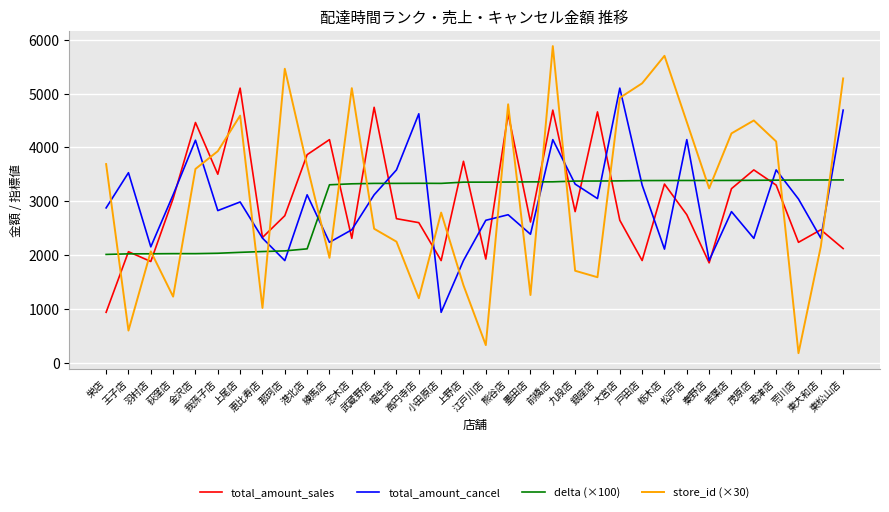

How many intersections are there between store_id (×30) and total_amount_sales?

18